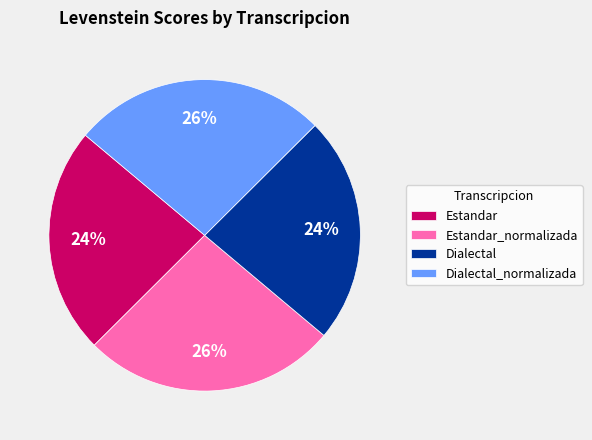

Is the sum of Estandar_normalizada and Dialectal_normalizada greater than half?

Yes